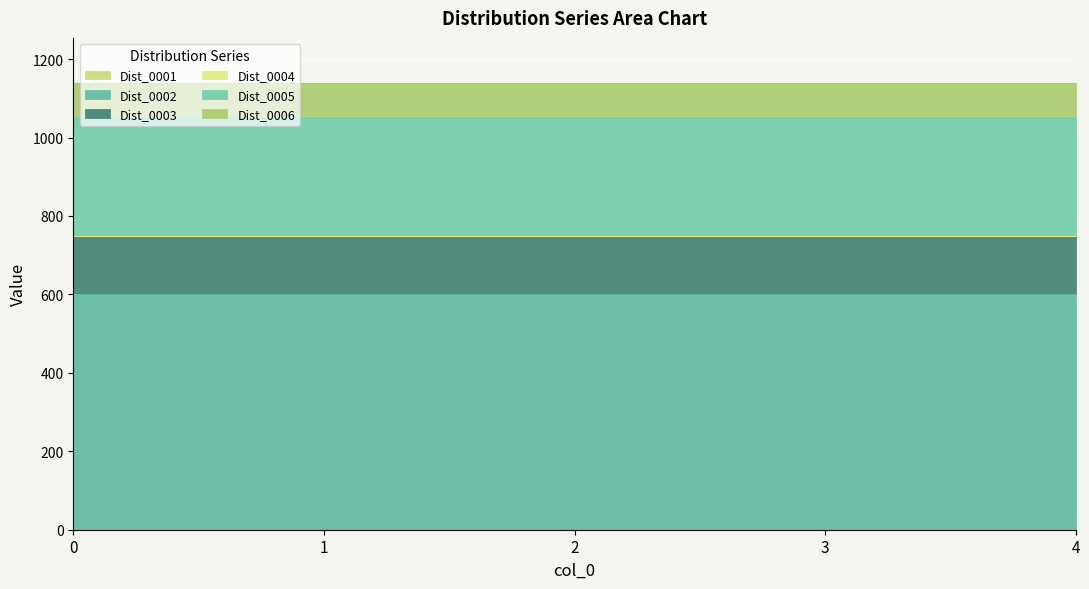

True or false: Dist_0006 has more than 1 points higher than both neighbors.

False